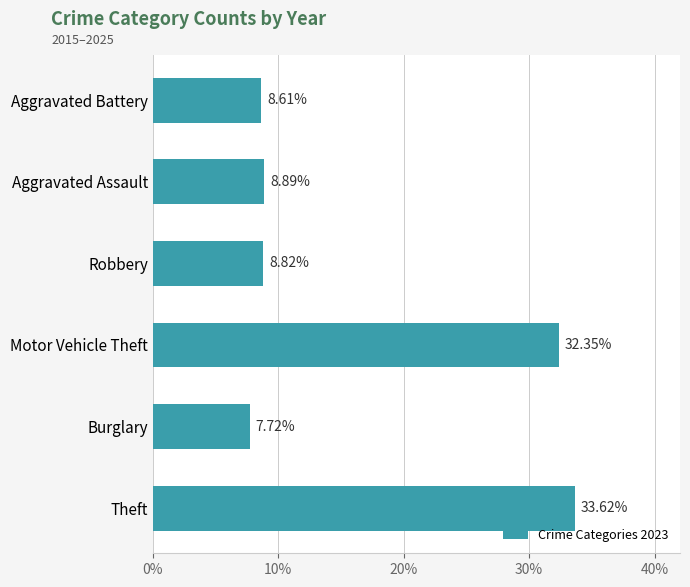

Count the number of values greater than 8.

5